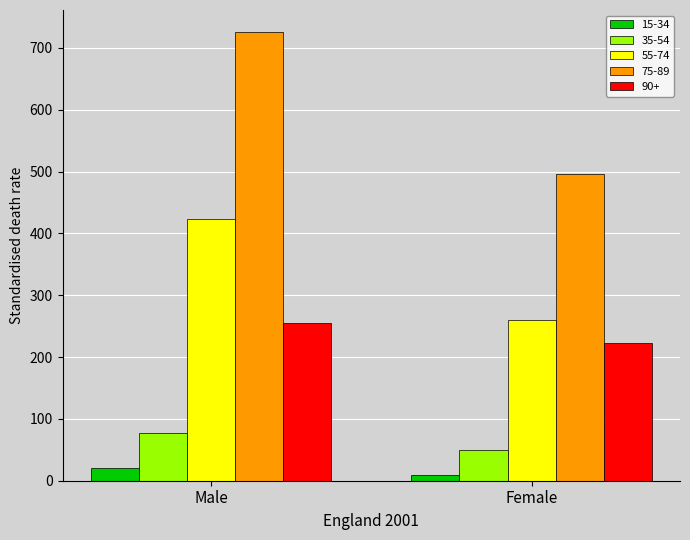

What is the sum of all 75-89 values?

1220.3